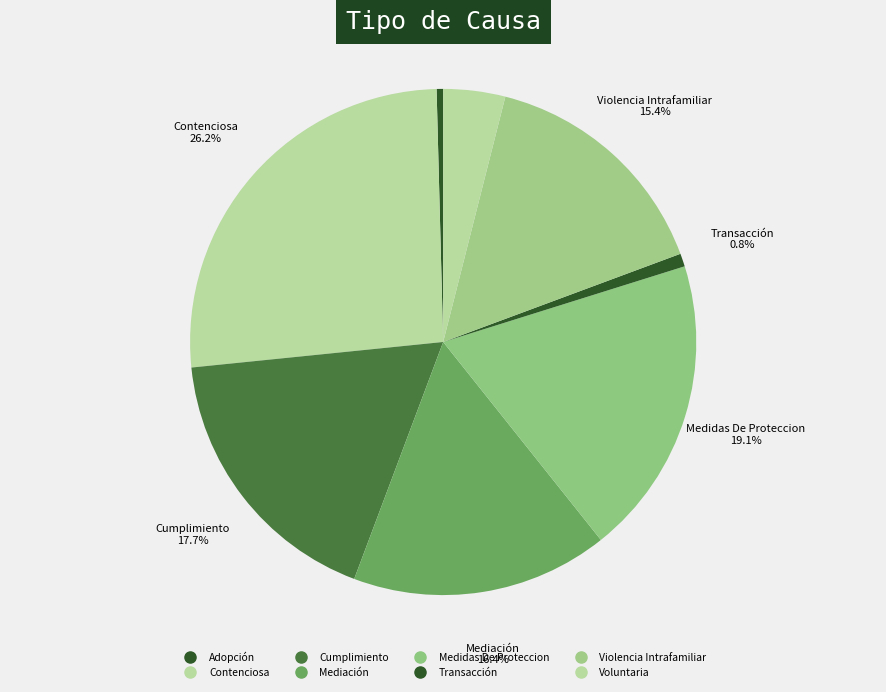

Which has a higher value, Contenciosa or Violencia Intrafamiliar?

Contenciosa